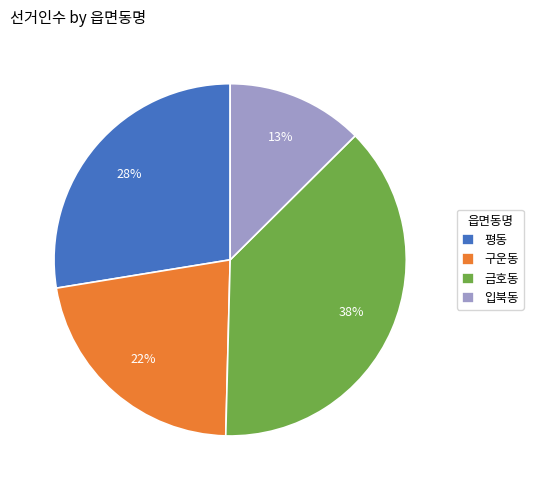

Which has a higher value, 구운동 or 금호동?

금호동